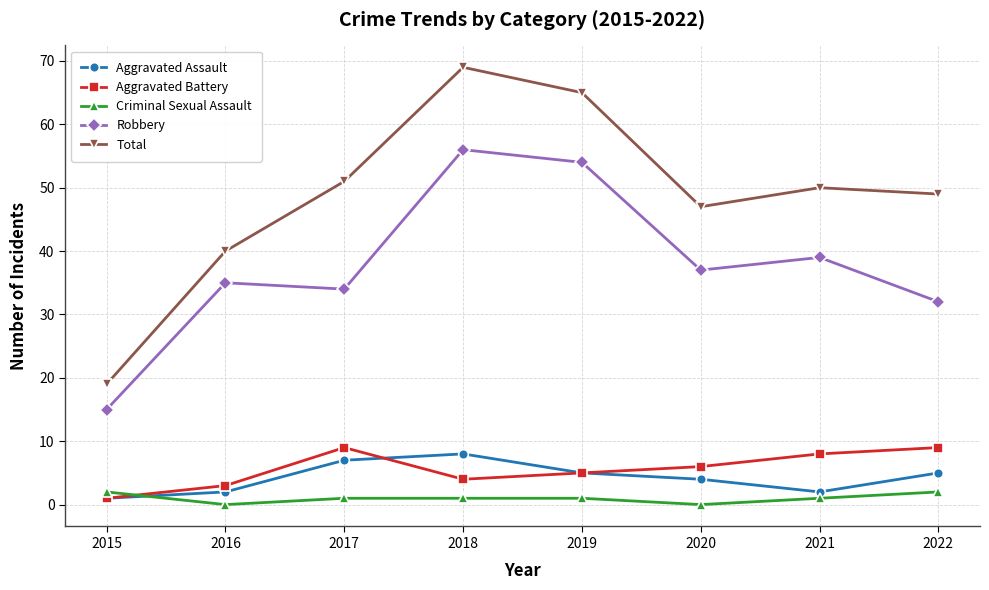

Reading left to right, extract all data points from this chart.

Aggravated Assault: 2015=1	2016=2	2017=7	2018=8	2019=5	2020=4	2021=2	2022=5
Aggravated Battery: 2015=1	2016=3	2017=9	2018=4	2019=5	2020=6	2021=8	2022=9
Criminal Sexual Assault: 2015=2	2016=0	2017=1	2018=1	2019=1	2020=0	2021=1	2022=2
Robbery: 2015=15	2016=35	2017=34	2018=56	2019=54	2020=37	2021=39	2022=32
Total: 2015=19	2016=40	2017=51	2018=69	2019=65	2020=47	2021=50	2022=49